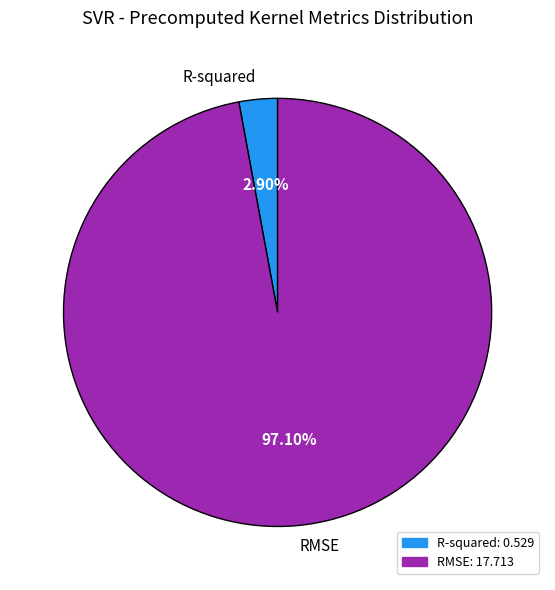

The RMSE slice represents 97% of the pie. True or false?

True